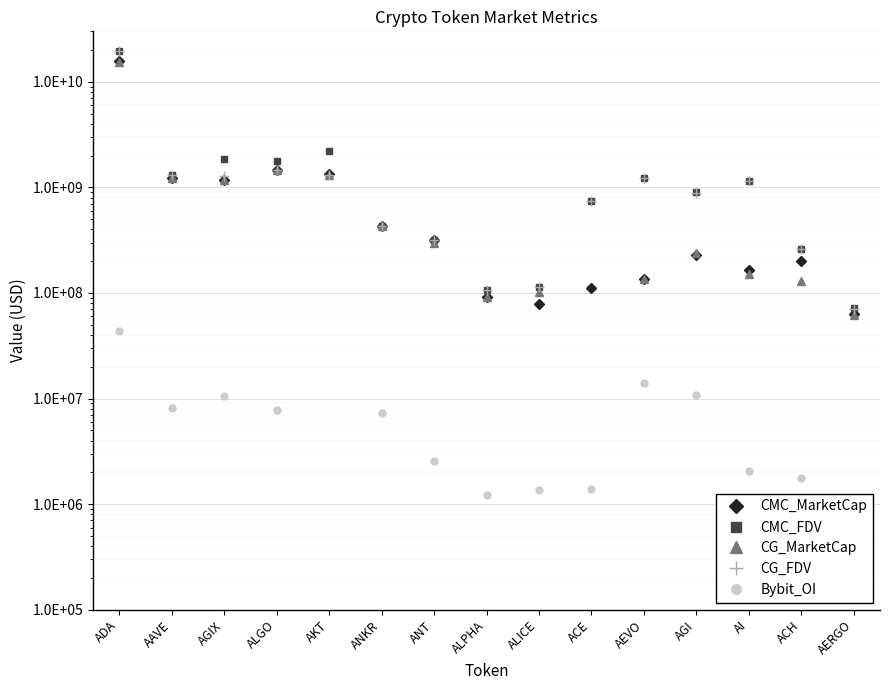

Between AKT and ACE, which is larger?

AKT